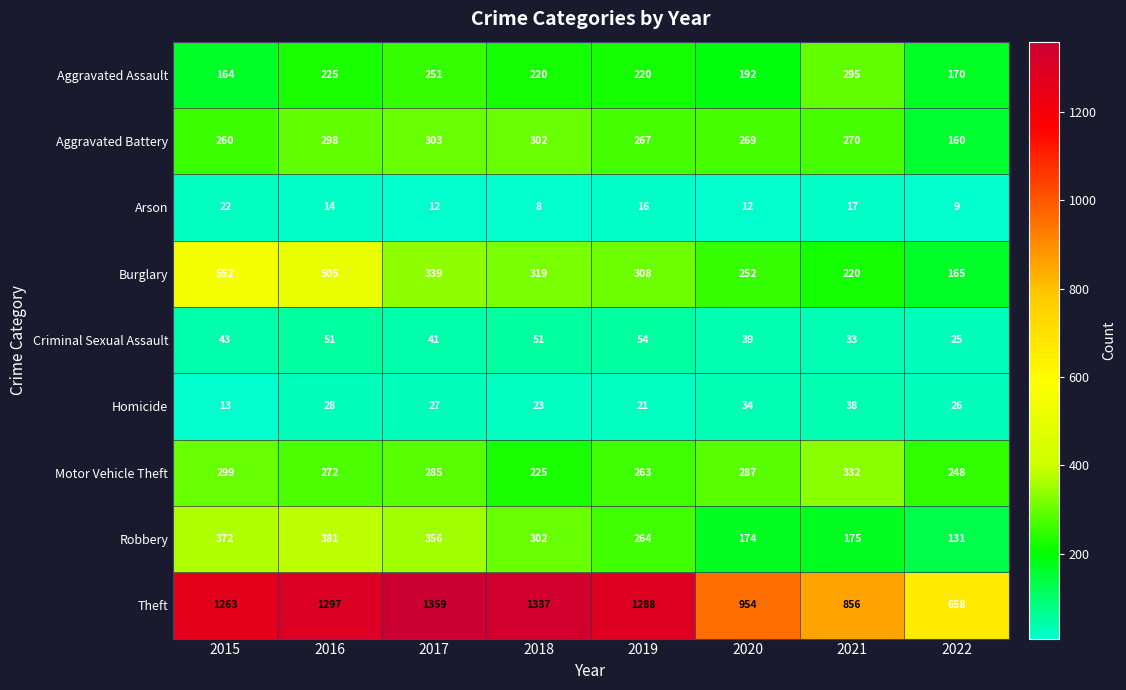

Read the Criminal Sexual Assault value at 2022, to the nearest 5.

25